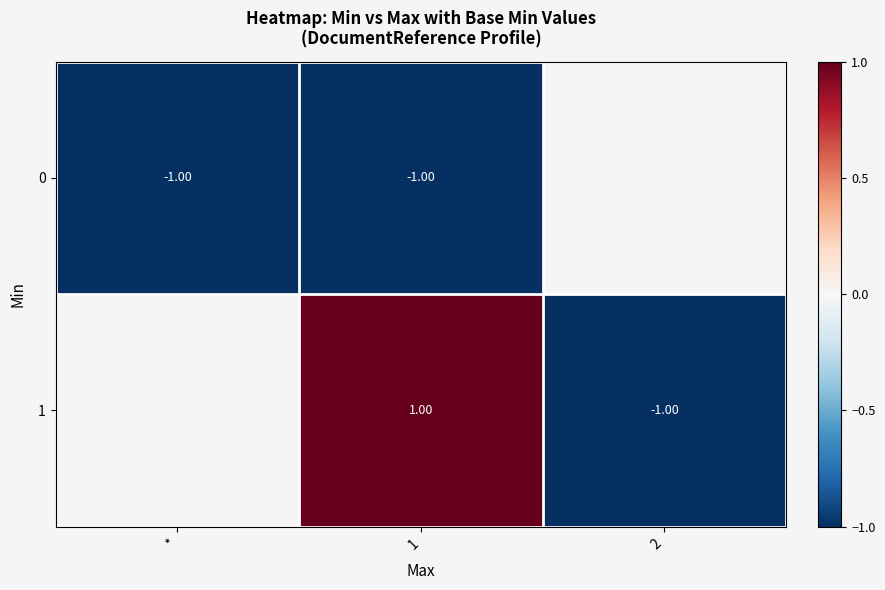

At 1, list the series in order from largest to smallest.

1, 0